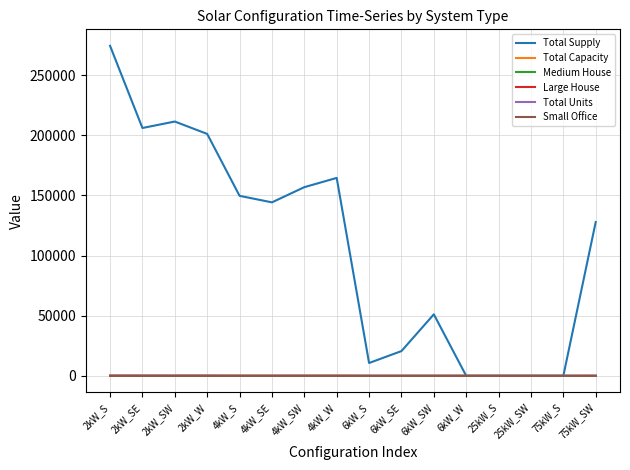

What is the sum of all Medium House values?

134.0